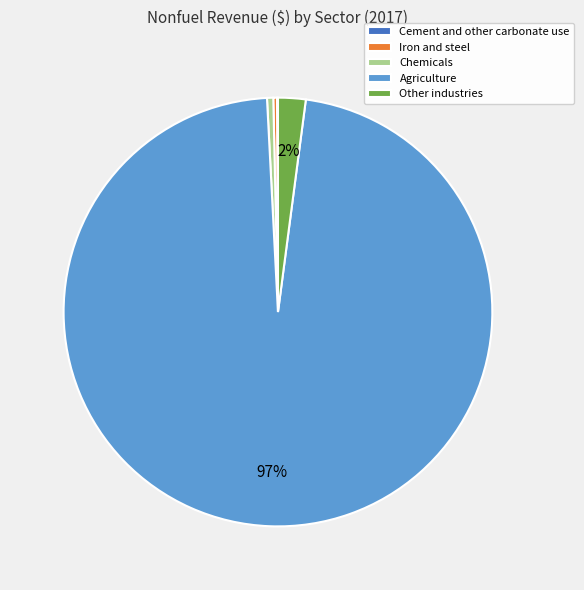

Does any single category account for the majority?

Yes